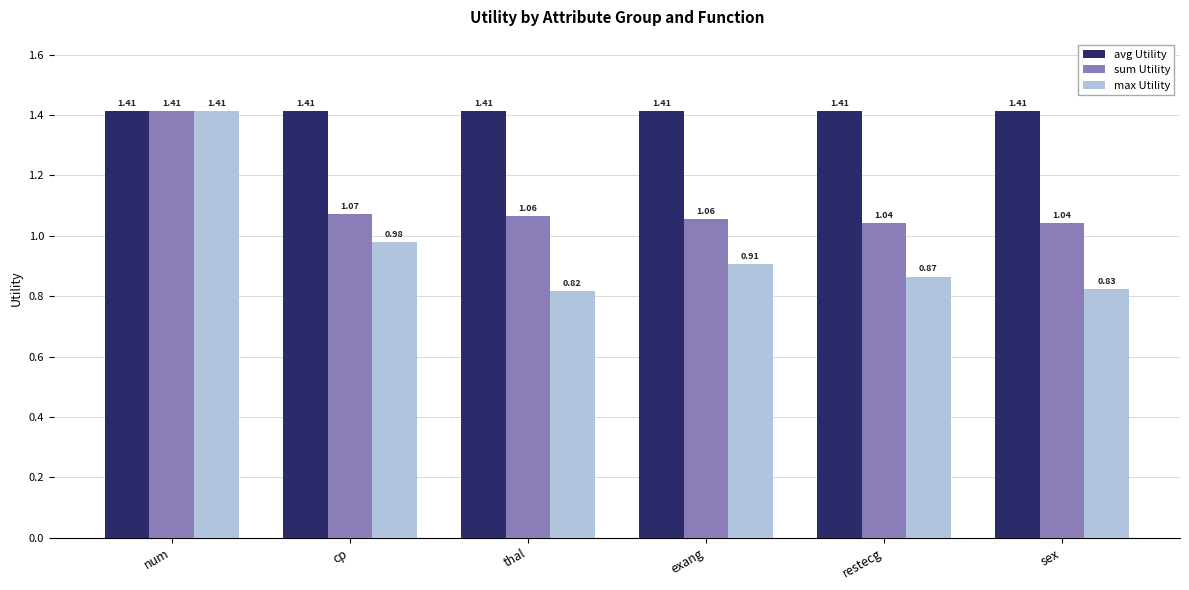

What are all the series names shown in the legend?

avg Utility, sum Utility, max Utility